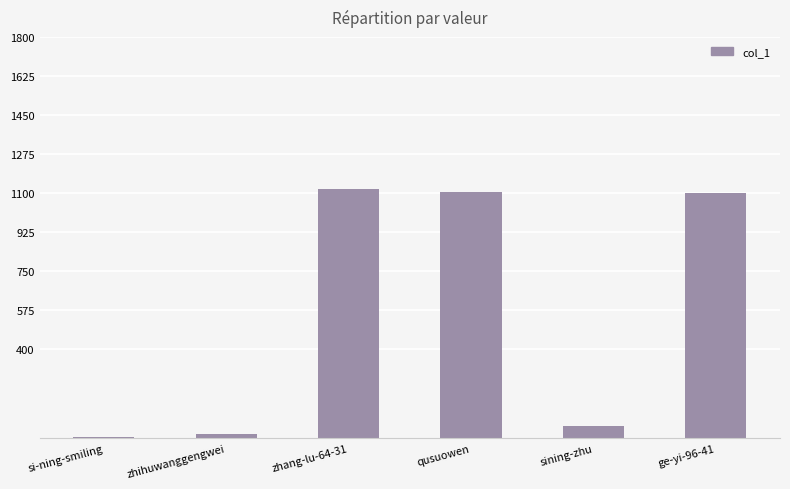

What is the change in value from zhang-lu-64-31 to qusuowen?

-17